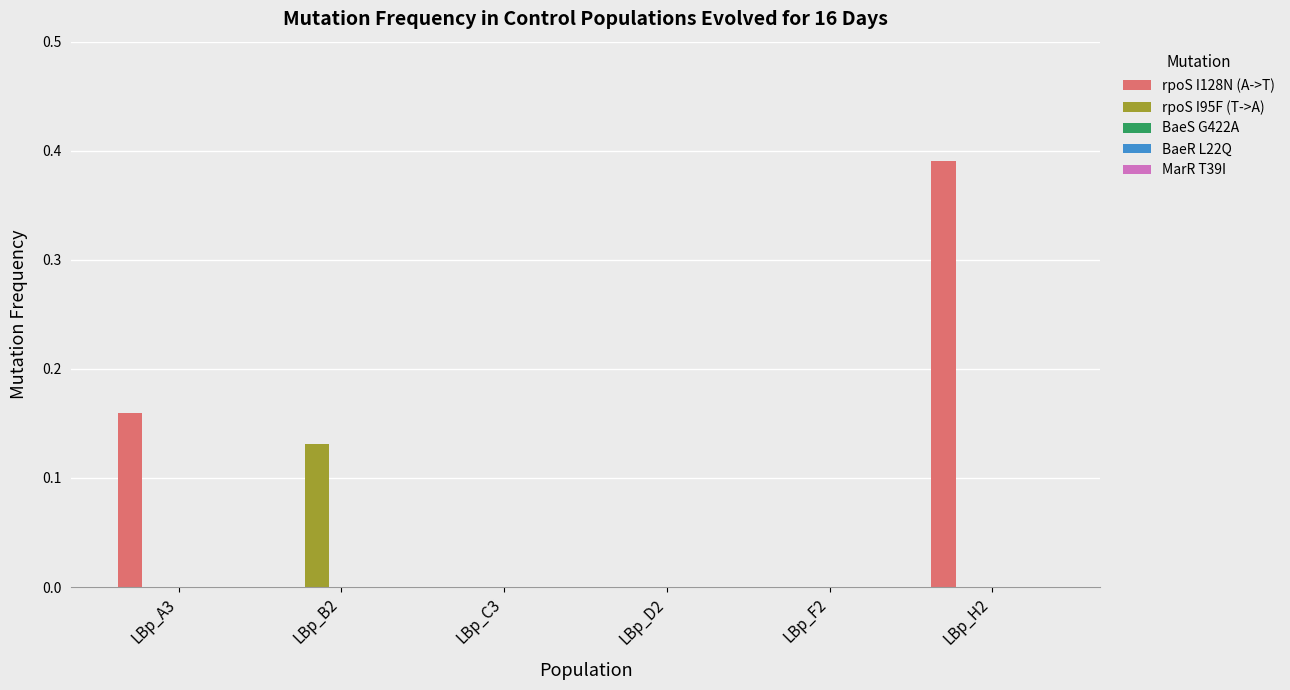

Which series has the largest total across all categories?

rpoS I128N (A->T)